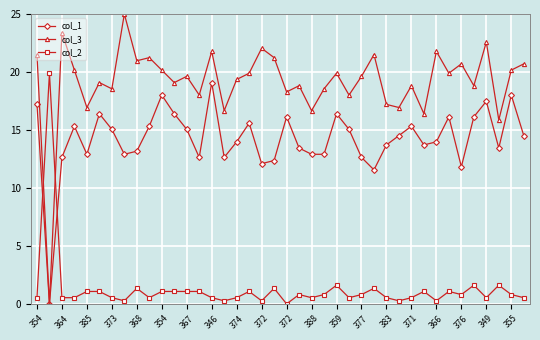

What is the greatest value displayed?

25.0